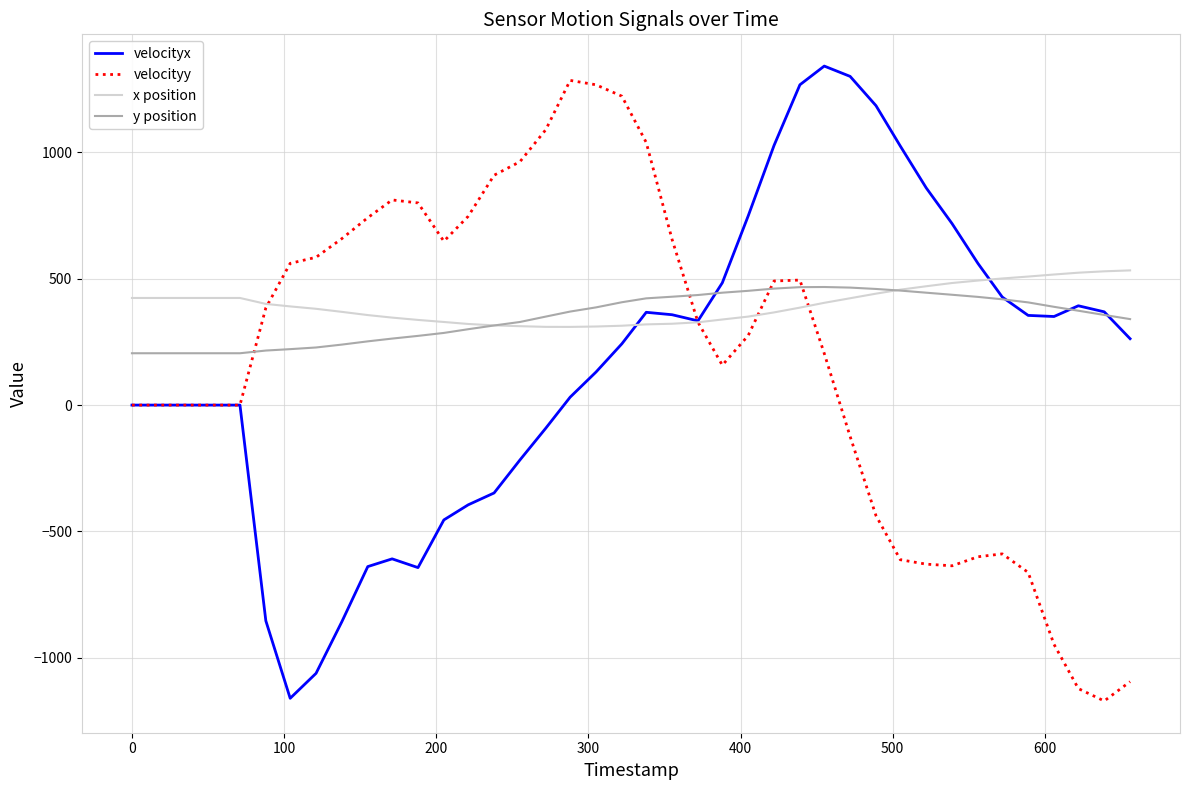

What is the greatest value displayed?

1341.4